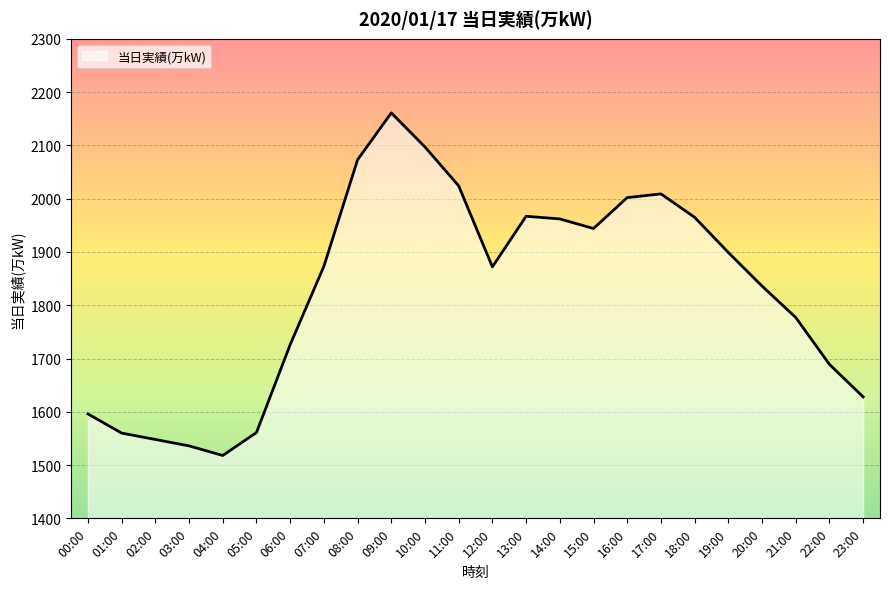

Count the number of categories in the chart.

24